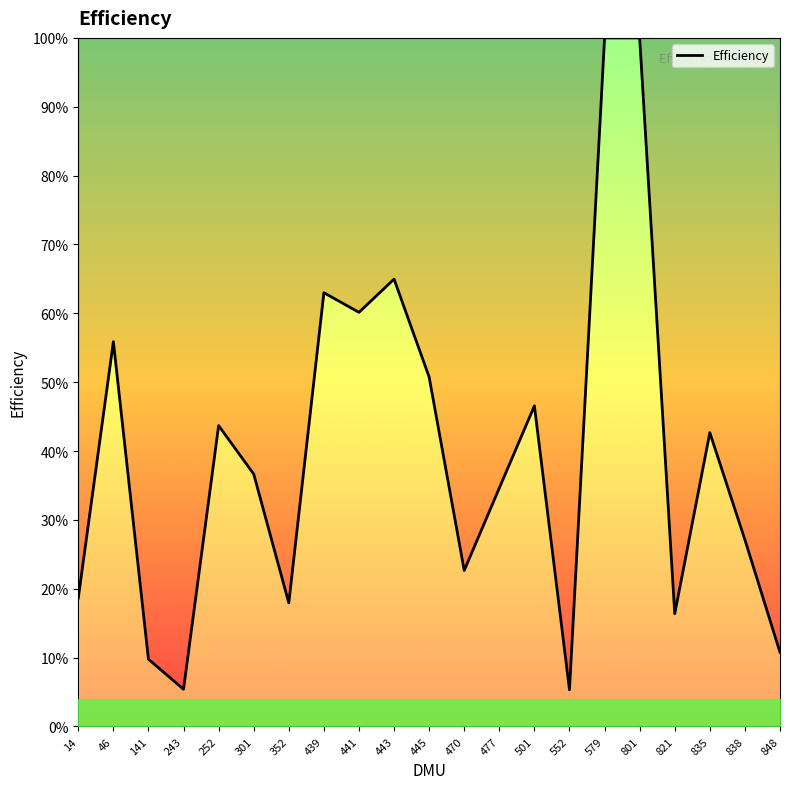

Reading left to right, transcribe all the data shown in this chart.

14=0.2	46=0.6	141=0.1	243=0.1	252=0.4	301=0.4	352=0.2	439=0.6	441=0.6	443=0.6	445=0.5	470=0.2	477=0.3	501=0.5	552=0.1	579=1.0	801=1.0	821=0.2	835=0.4	838=0.3	848=0.1